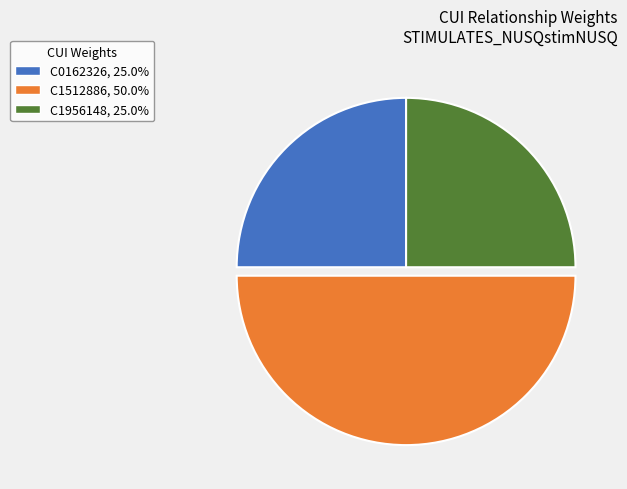

Does C1956148 account for over 50% of the chart?

No